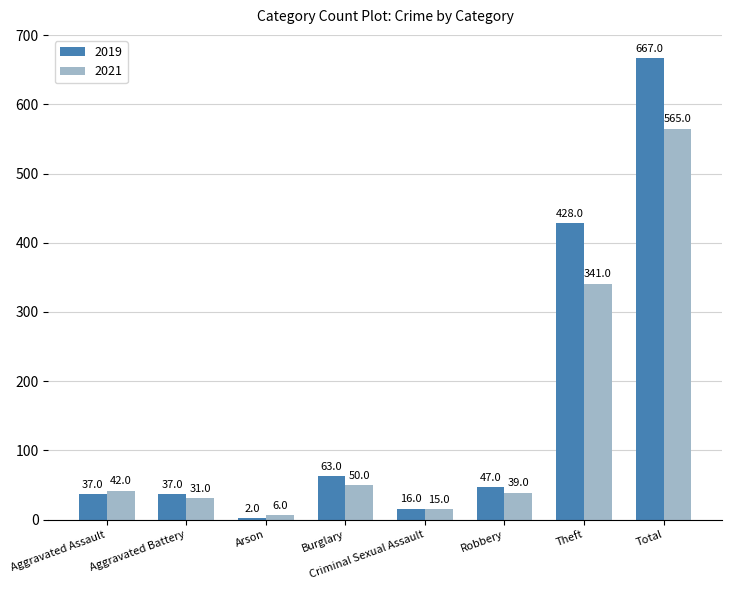

What is the difference between the 2021 values at Theft and Total?

224